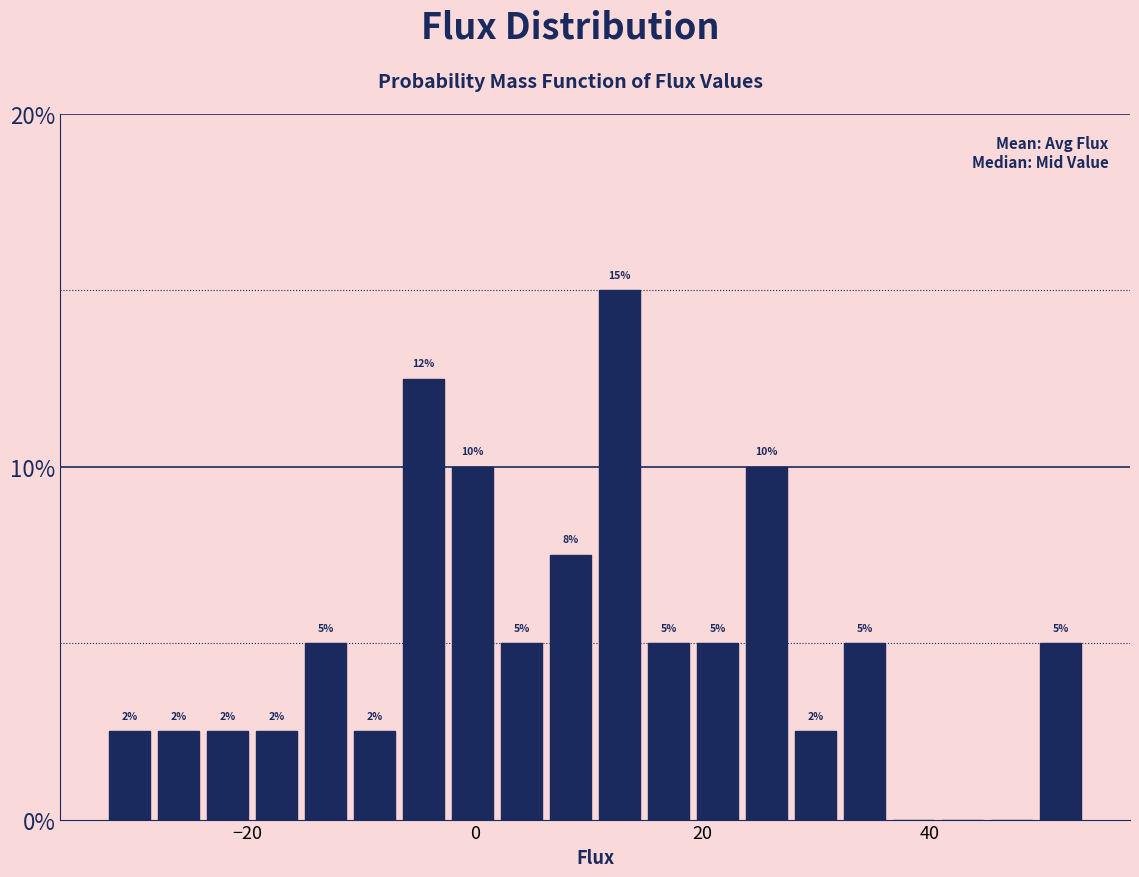

Read against the x-axis, roughly where is the centre of the tallest bar?

12